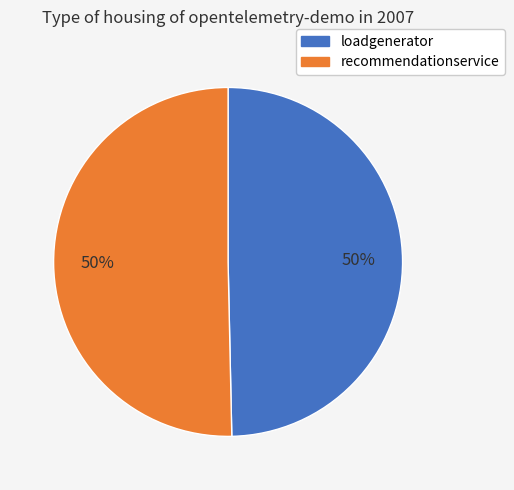

Is it true that loadgenerator is 40% of the pie?

False